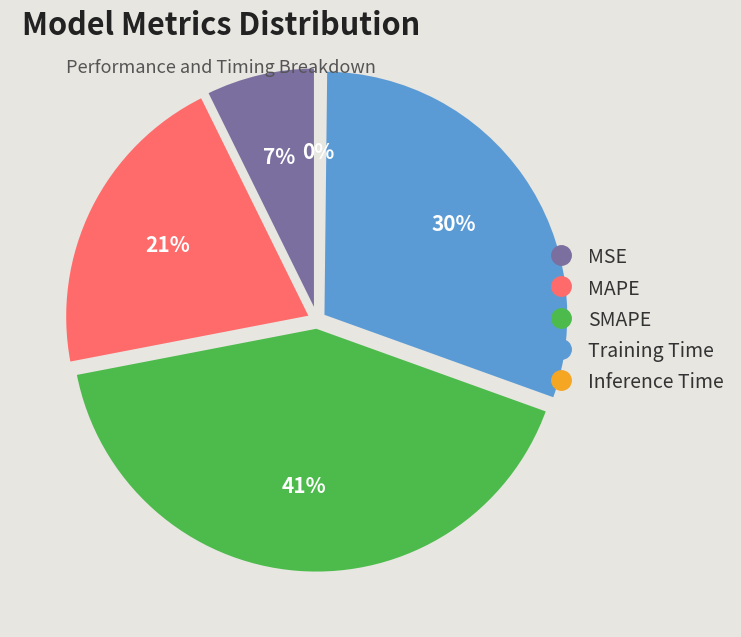

What percentage is the SMAPE slice, to the nearest percent?

41%